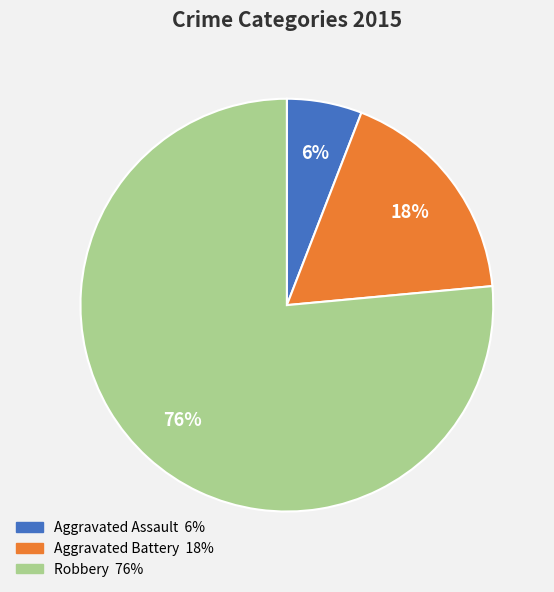

Is it true that Robbery is 76% of the pie?

True